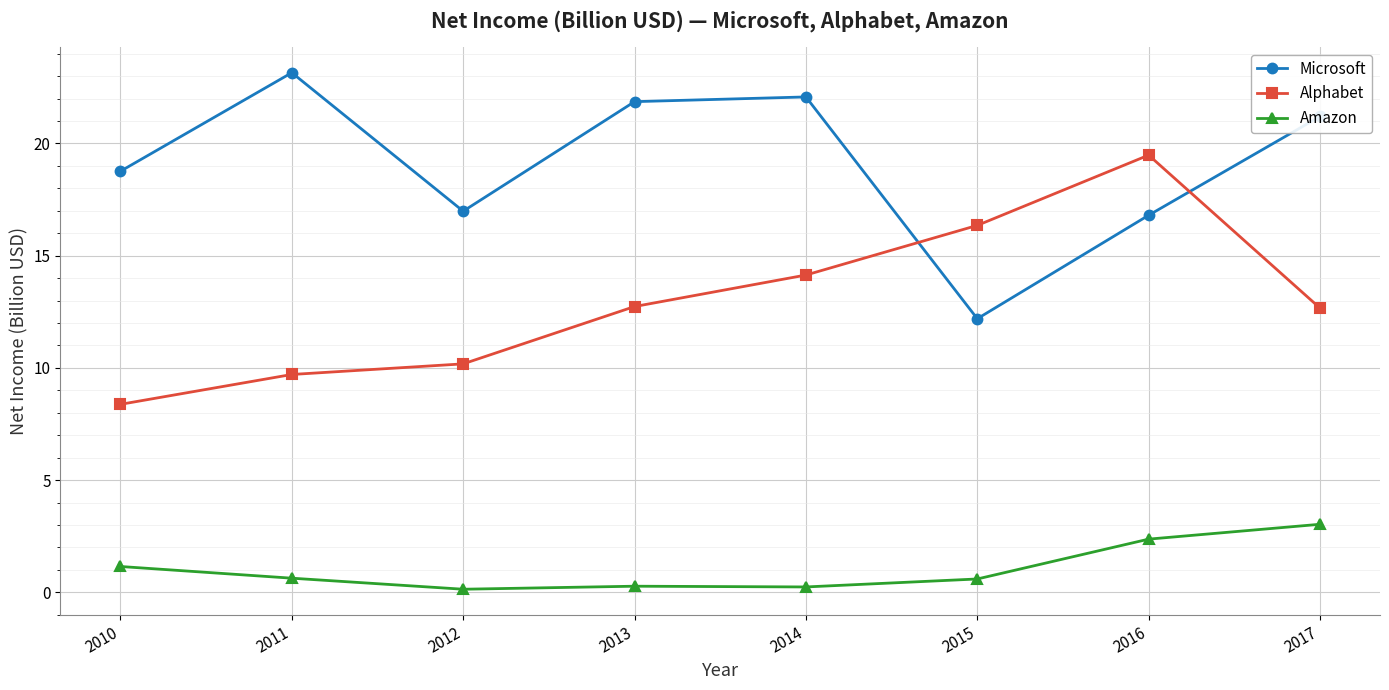

Which series has the largest total across all categories?

Microsoft